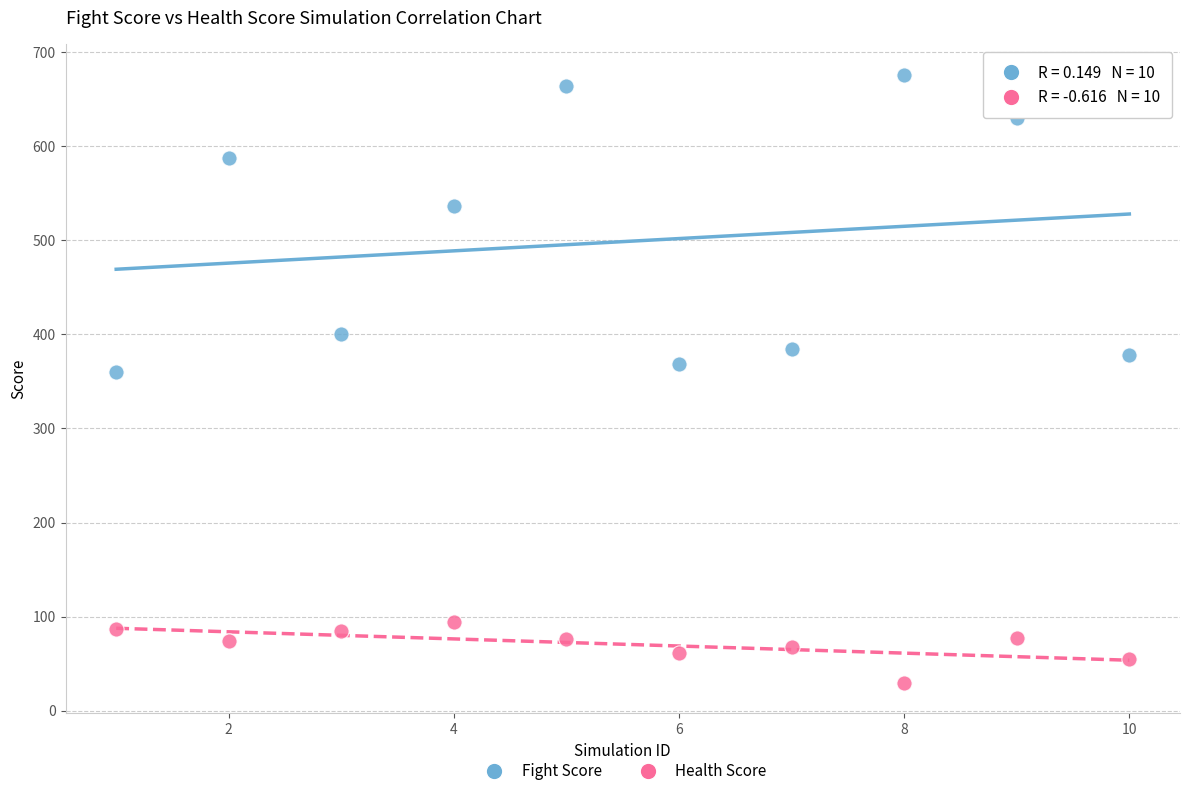

Which series reaches the maximum Y coordinate?

Fight Score